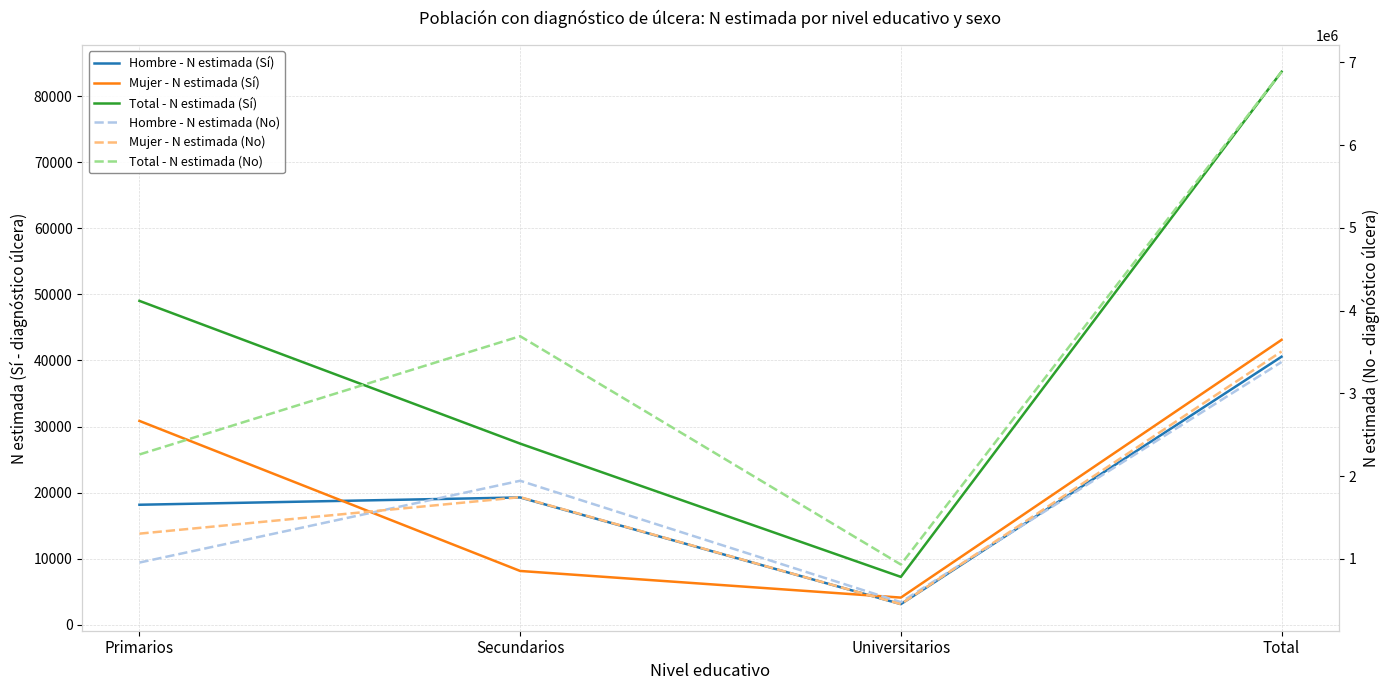

What are all the series names shown in the legend?

Hombre - N estimada (Sí), Mujer - N estimada (Sí), Total - N estimada (Sí), Hombre - N estimada (No), Mujer - N estimada (No), Total - N estimada (No)